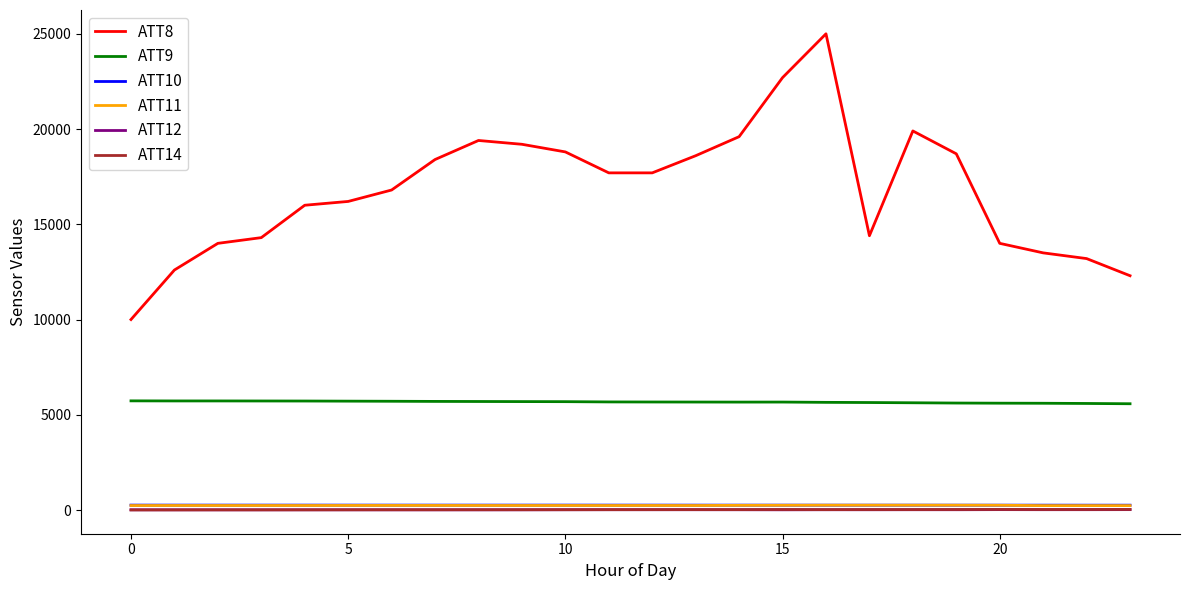

Which series has the largest total across all categories?

ATT8